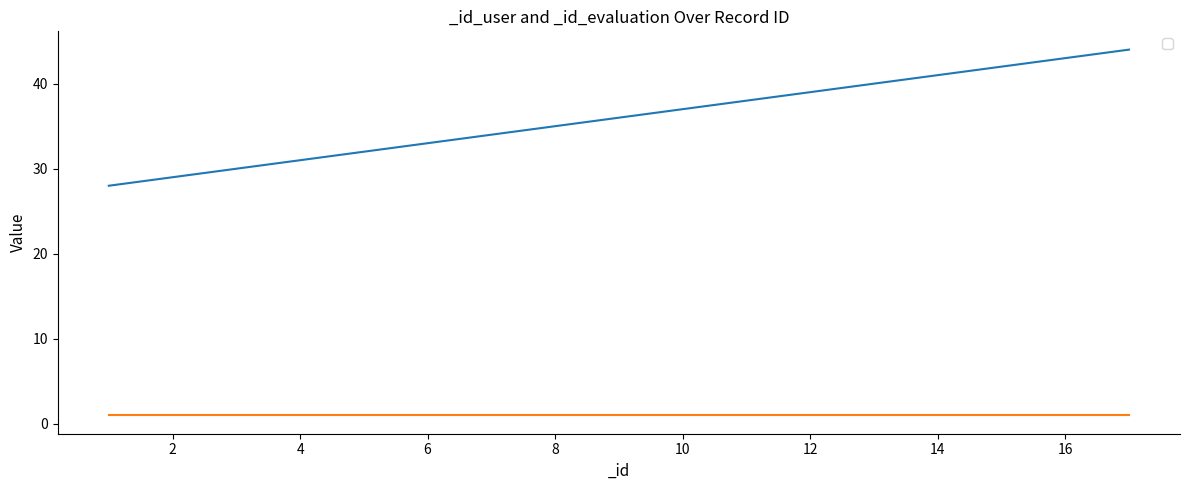

What is the difference between the maximum and minimum values?

16